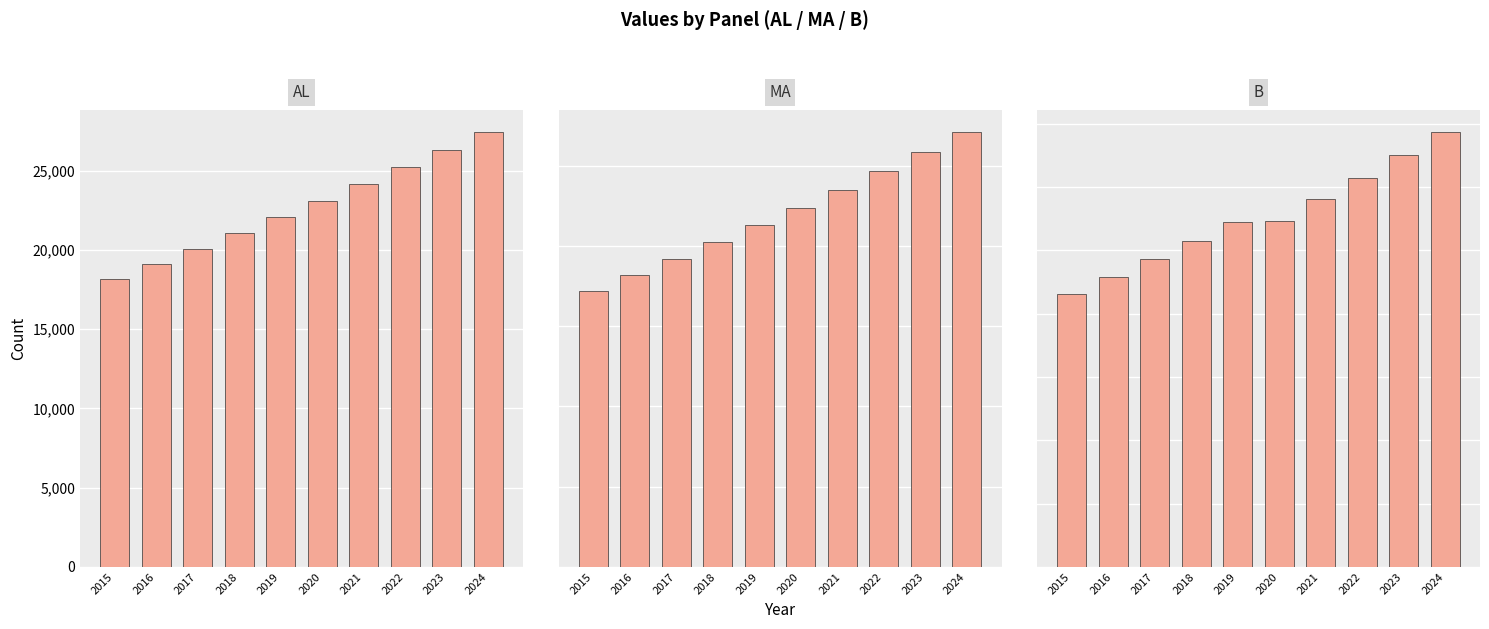

How many data points does each series have?

10